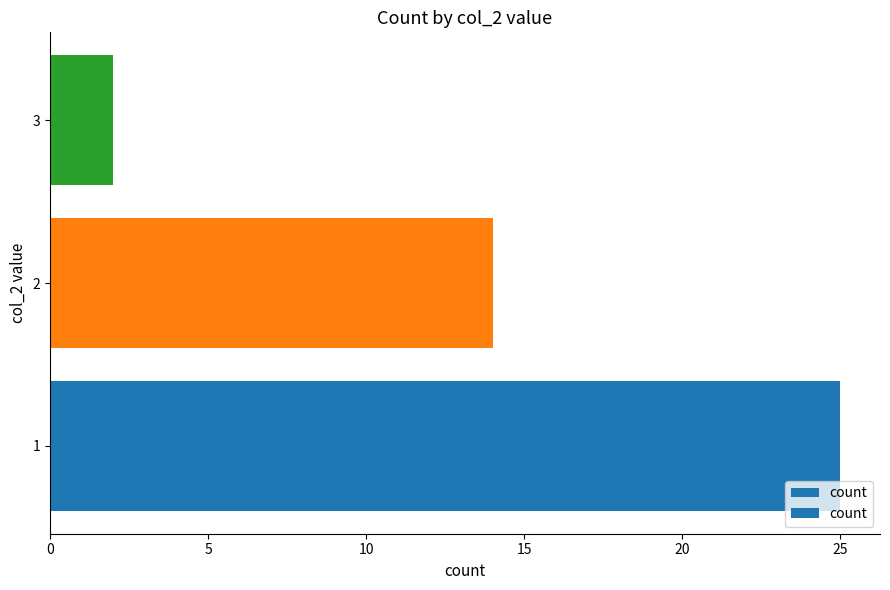

What is the change in value from 1 to 3?

-23